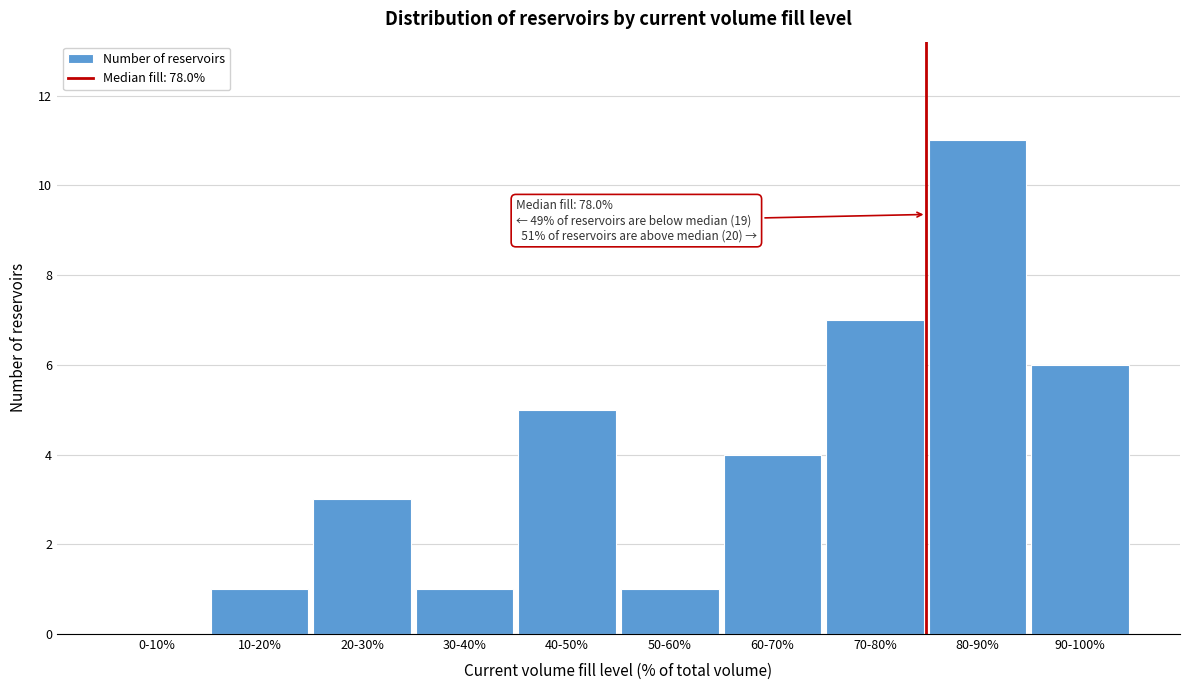

Reading left to right, extract all data points from this chart.

0-10%=0	10-20%=1	20-30%=3	30-40%=1	40-50%=5	50-60%=1	60-70%=4	70-80%=7	80-90%=11	90-100%=6